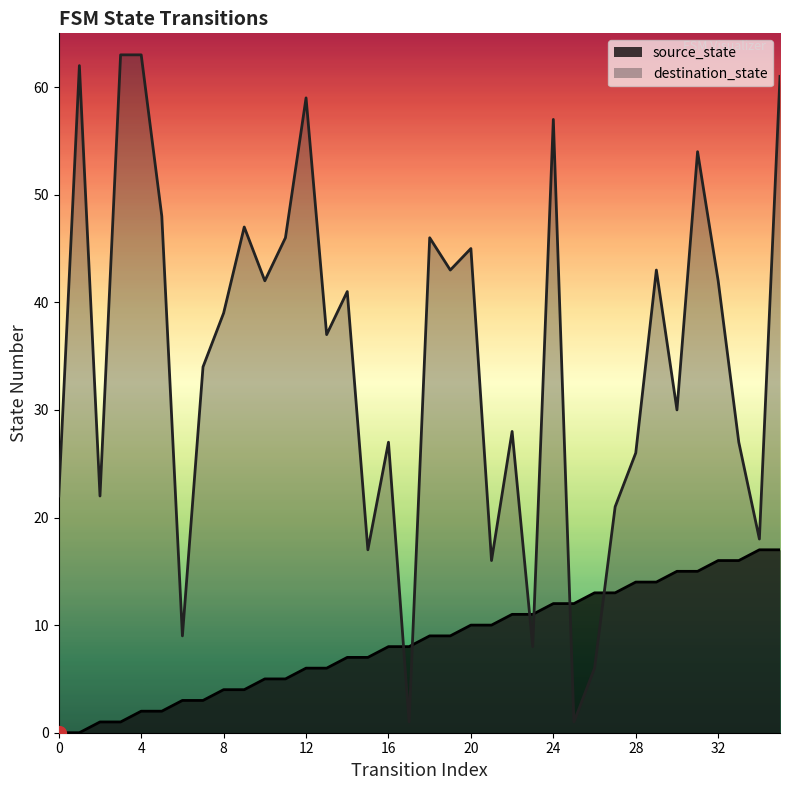

Is it true that the value at 7 is 5?

False